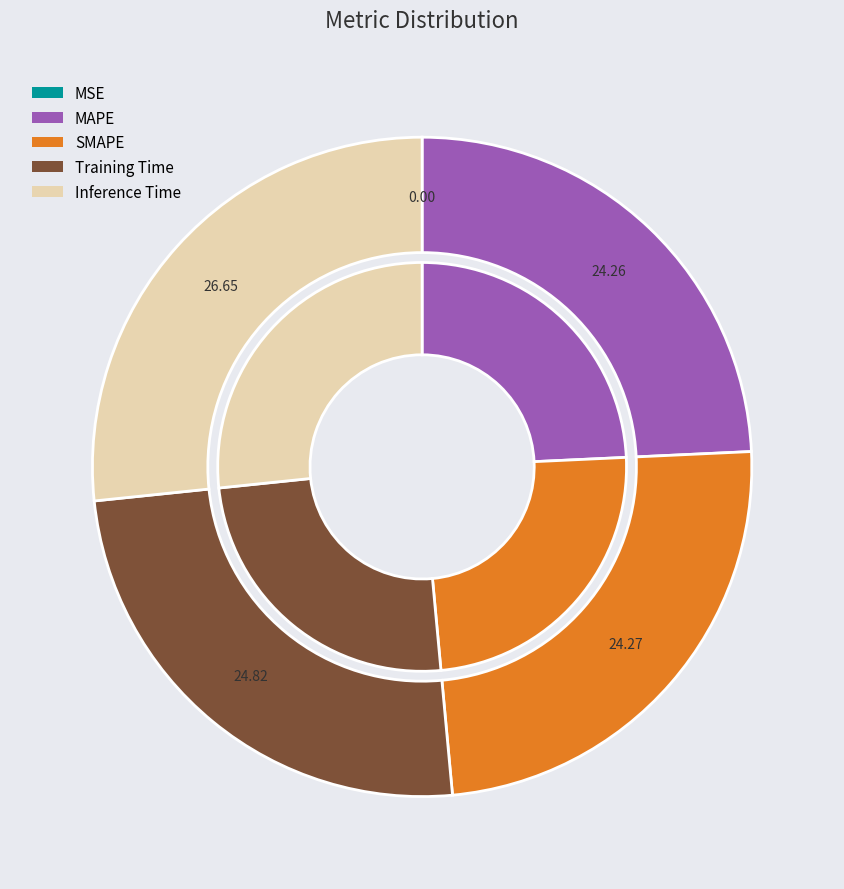

Is SMAPE the majority of the pie?

No